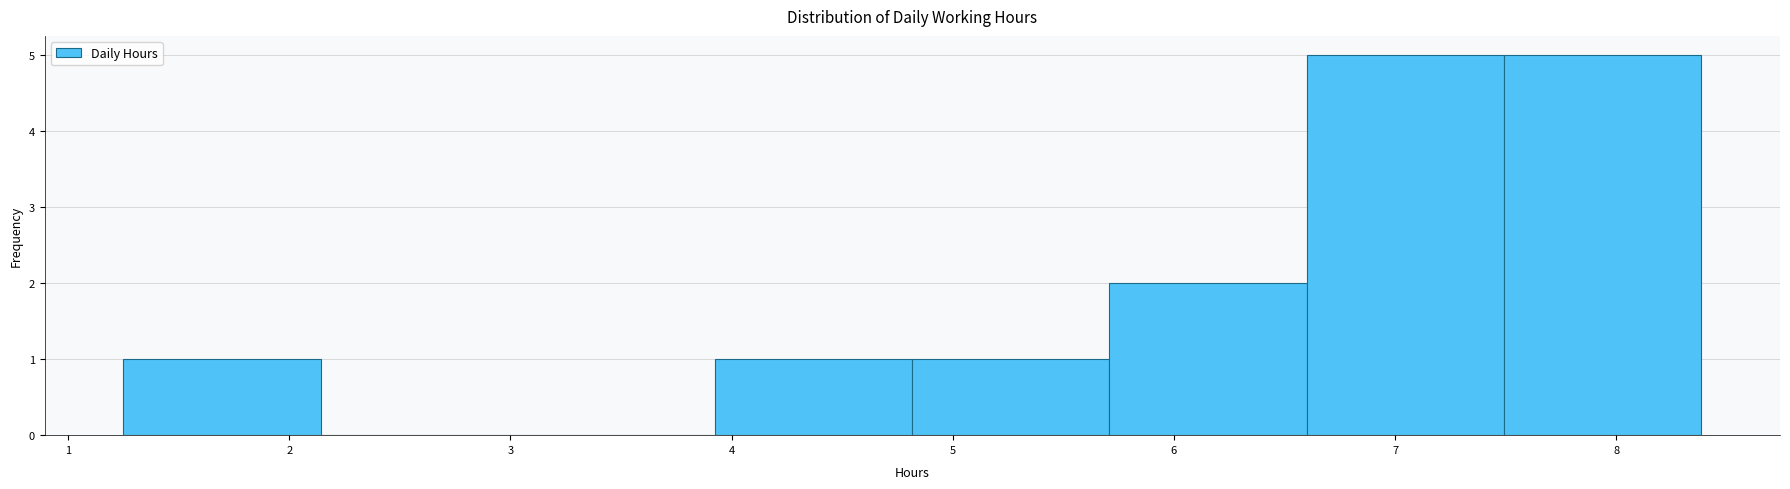

How tall is the bar that spans 5.7 to 6.6 on the x-axis? Neither the bar edges nor the heights are printed on the chart, so give them approximately, as read against the axes.

2